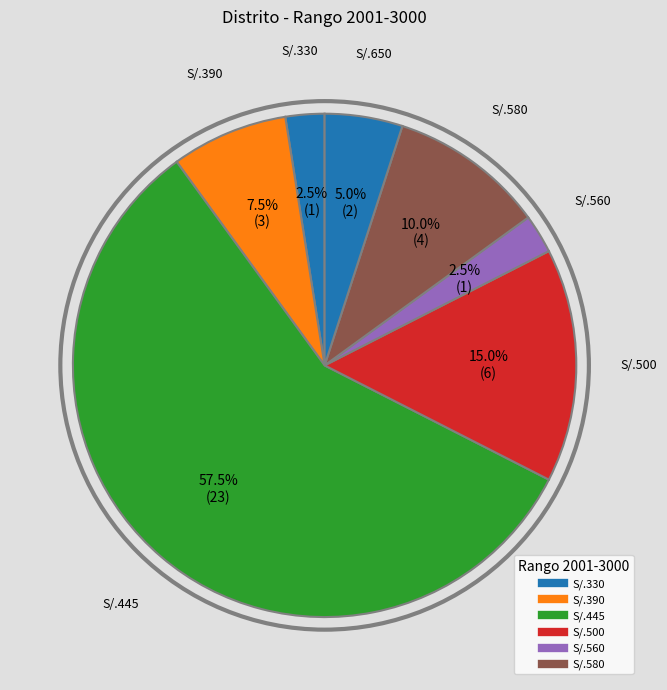

How many slices are in this pie chart?

7